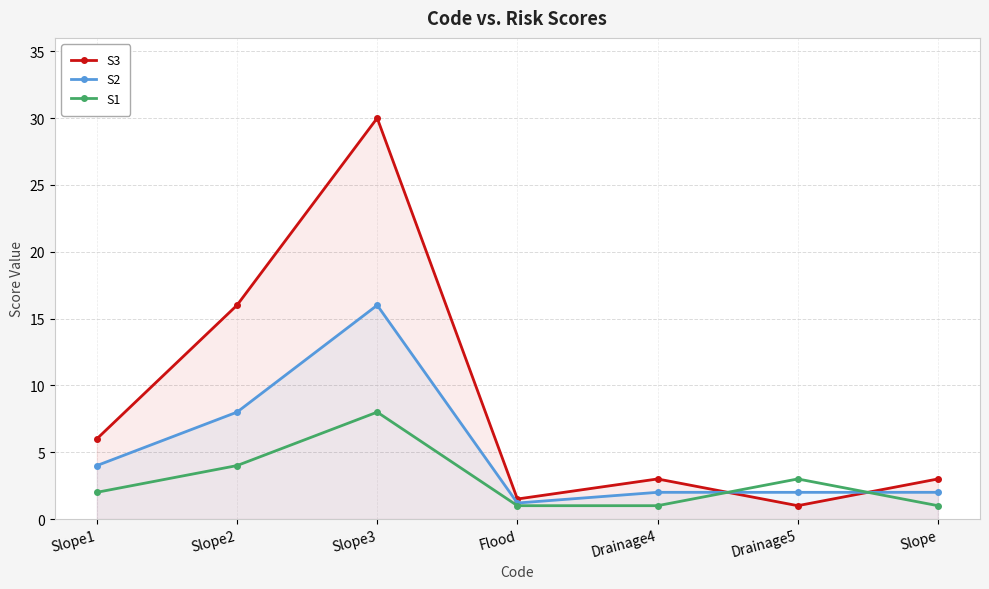

Between Flood and Slope1, which is larger?

Slope1